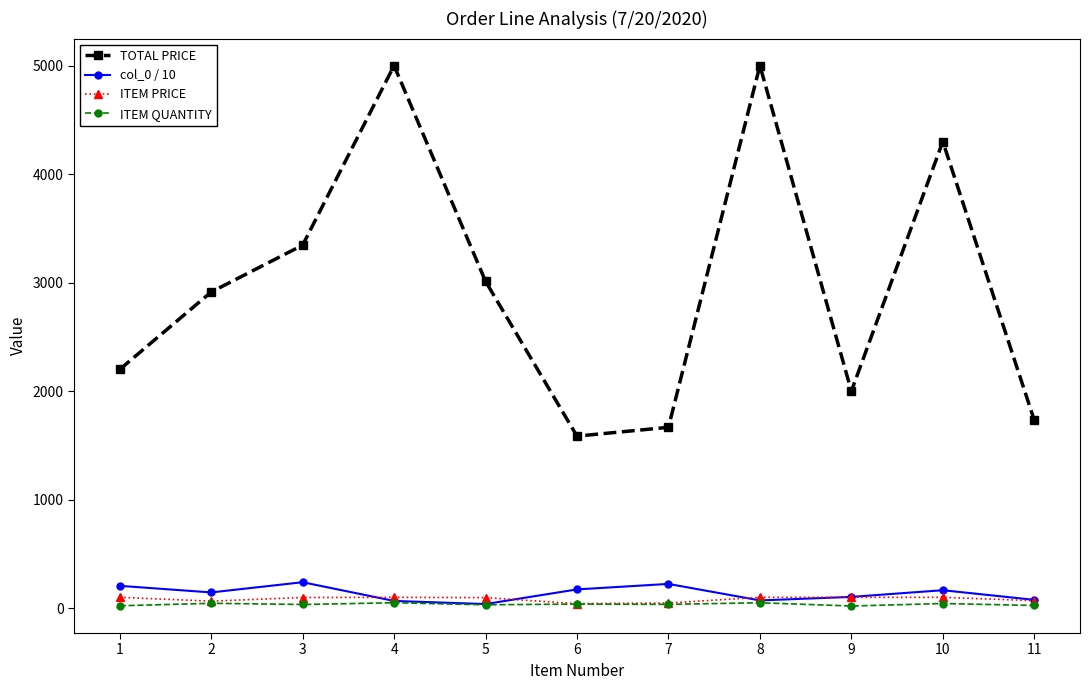

True or false: ITEM PRICE and TOTAL PRICE cross at least once.

False